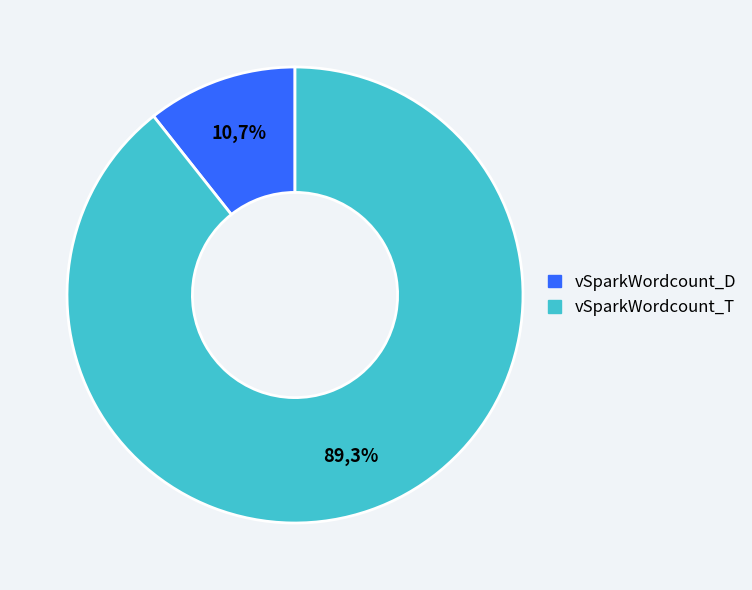

Combined, what portion of the pie is vSparkWordcount_T and vSparkWordcount_D?

100.0%